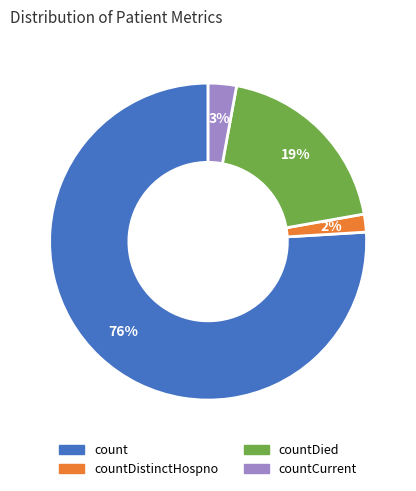

To the nearest percent, what is the average slice percentage?

25%